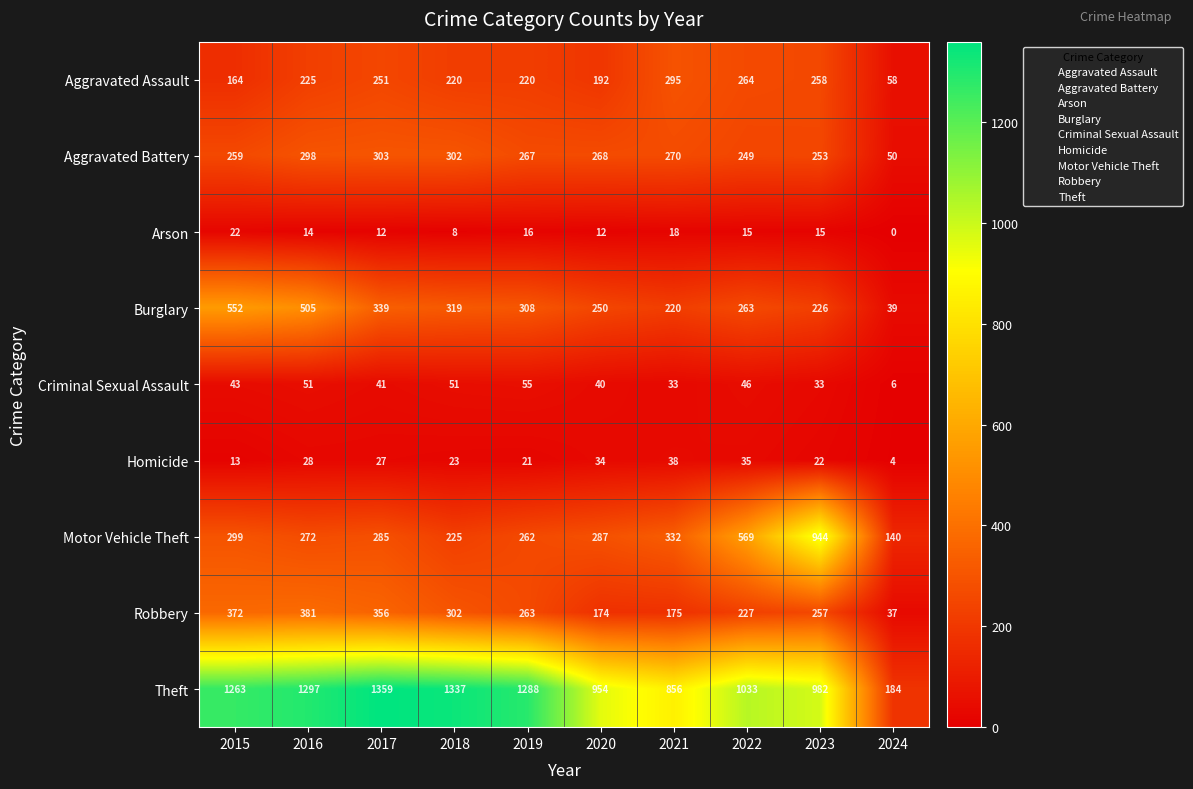

What is the difference between the second highest and second lowest values in the Theft series?

481